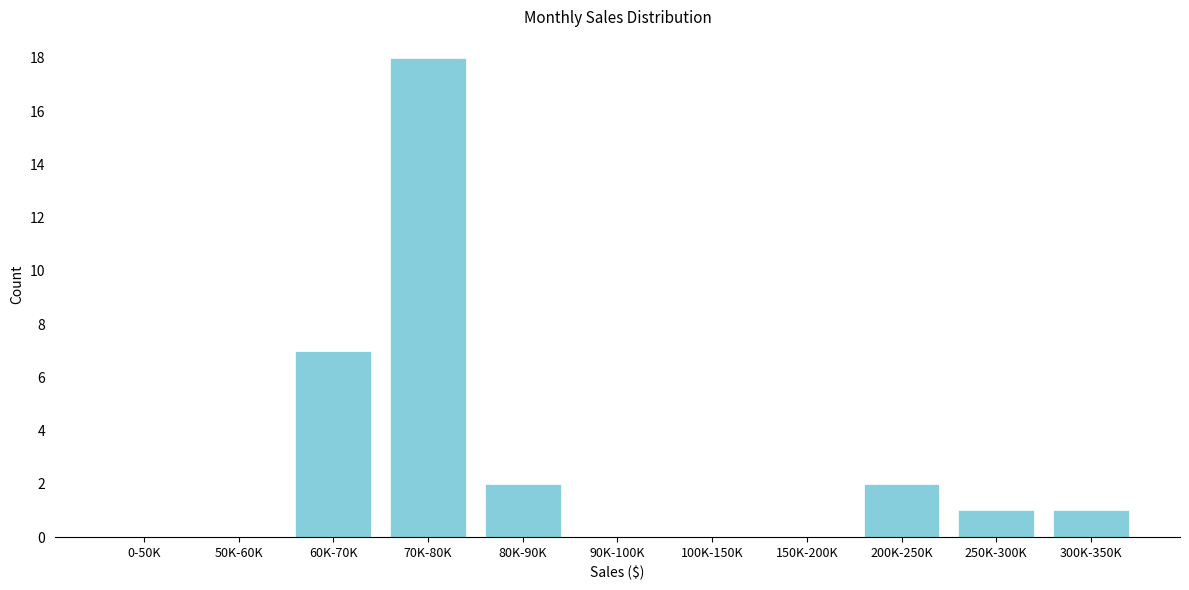

Reading left to right, transcribe all the data shown in this chart.

0-50K=0	50K-60K=0	60K-70K=7	70K-80K=18	80K-90K=2	90K-100K=0	100K-150K=0	150K-200K=0	200K-250K=2	250K-300K=1	300K-350K=1